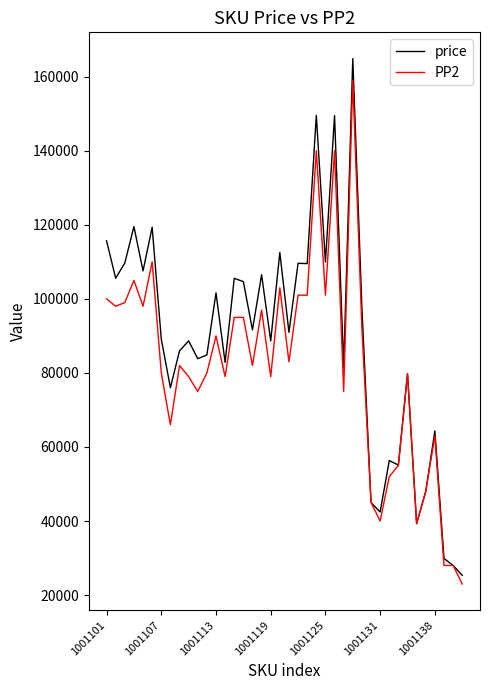

Which series has the largest total across all categories?

price